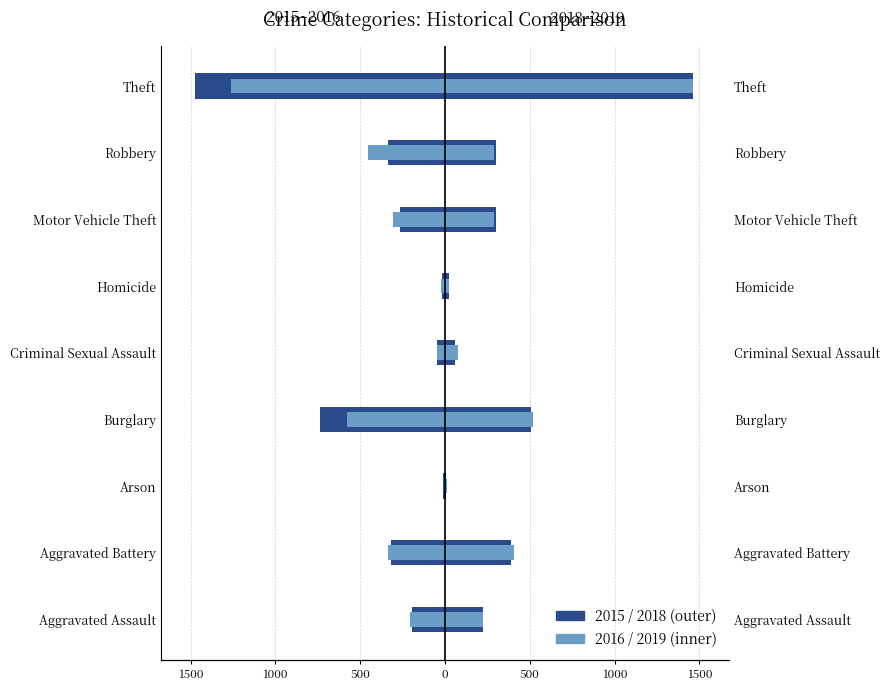

What is the sum of the 2015 values at Burglary and Motor Vehicle Theft?

-1001